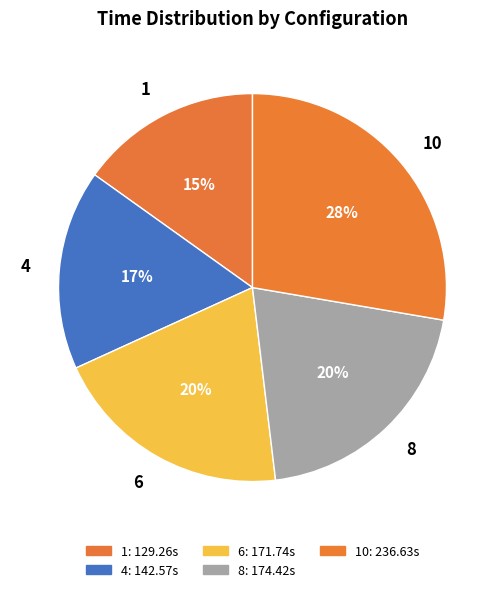

Is it true that 10 is 33% of the pie?

False